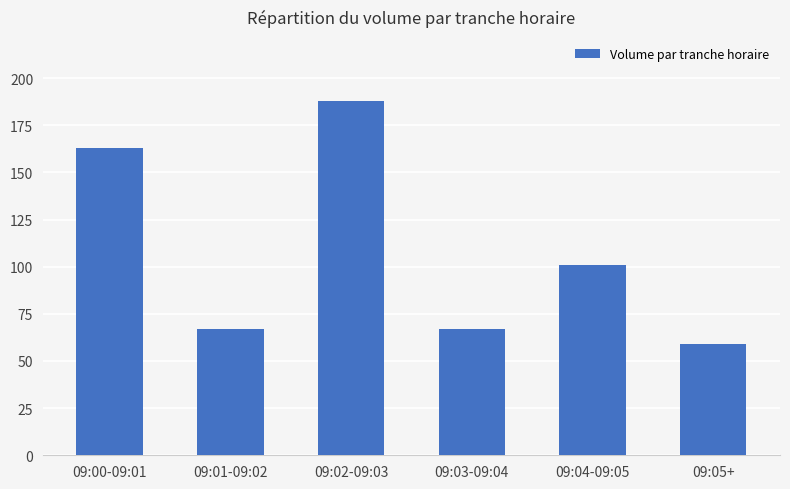

What is the label of the 2nd bar from the left?

09:01-09:02